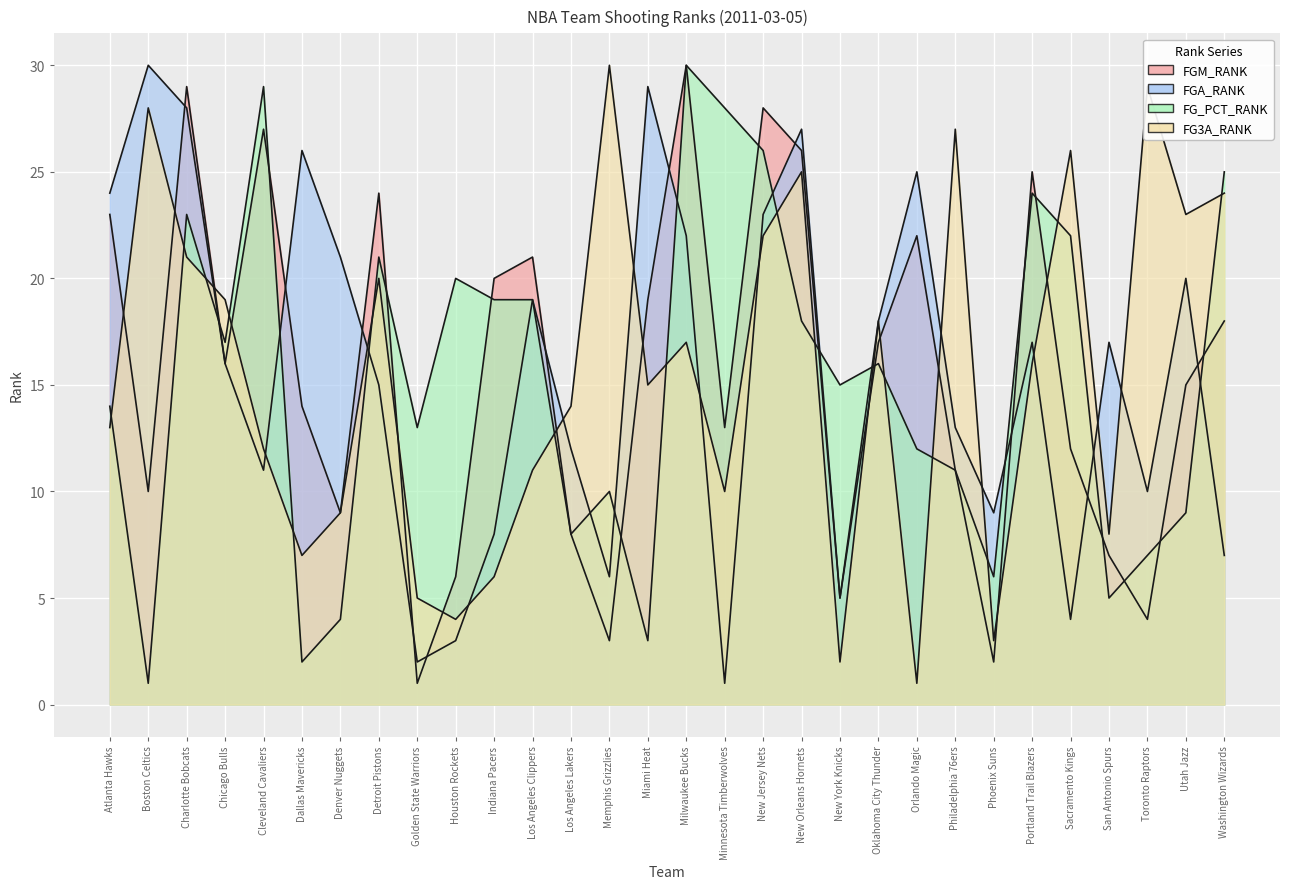

At how many categories does at least one series exceed 24?

16